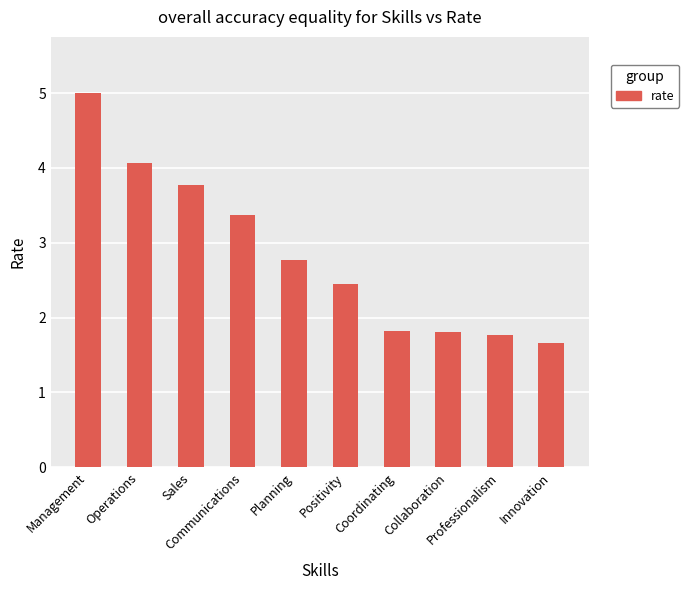

Is it true that the value at Management is 2.3?

False